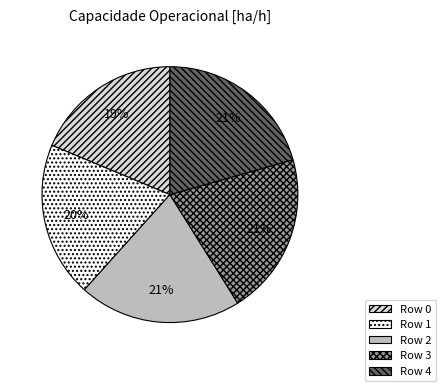

Is the sum of Row 1 and Row 0 greater than half?

No